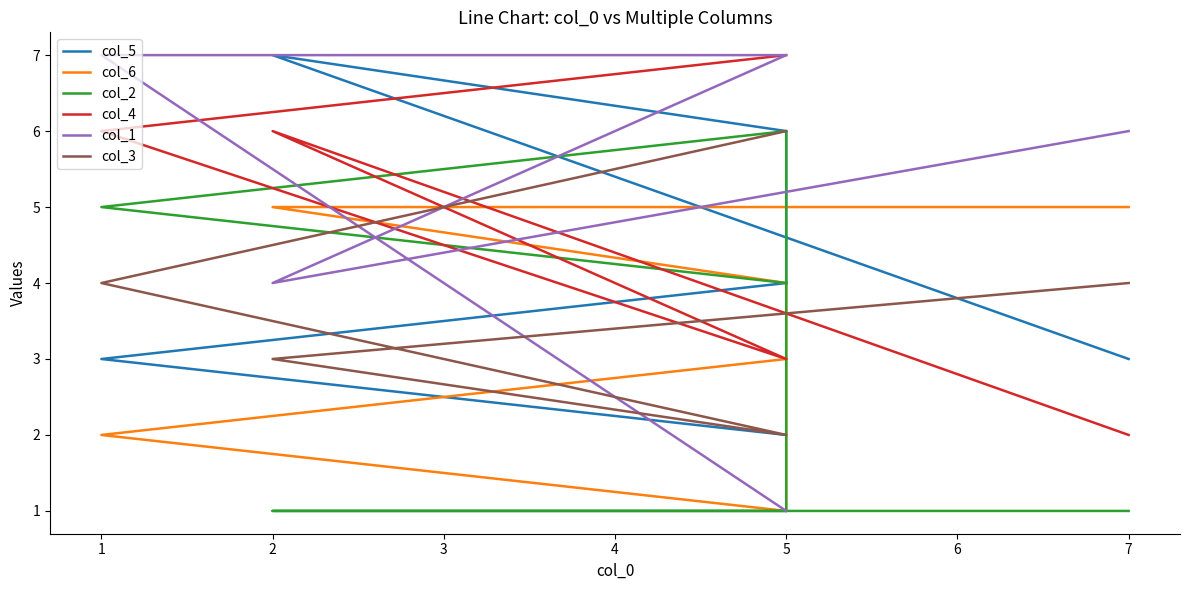

List the series in order of their peak value, lowest first.

col_6, col_2, col_3, col_5, col_4, col_1